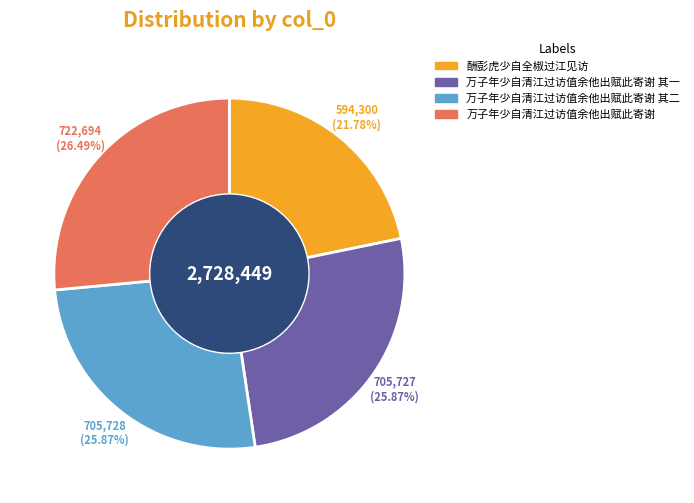

Combined, do 万子年少自清江过访值余他出赋此寄谢 其一 and 万子年少自清江过访值余他出赋此寄谢 account for over 50%?

Yes